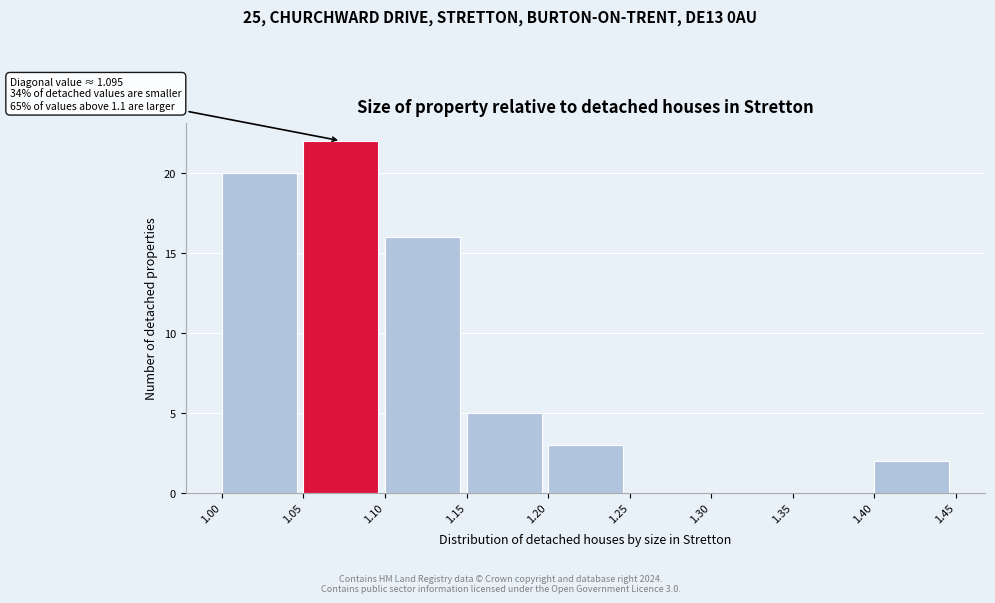

Which range on the x-axis has the tallest bar?

1.05 to 1.10